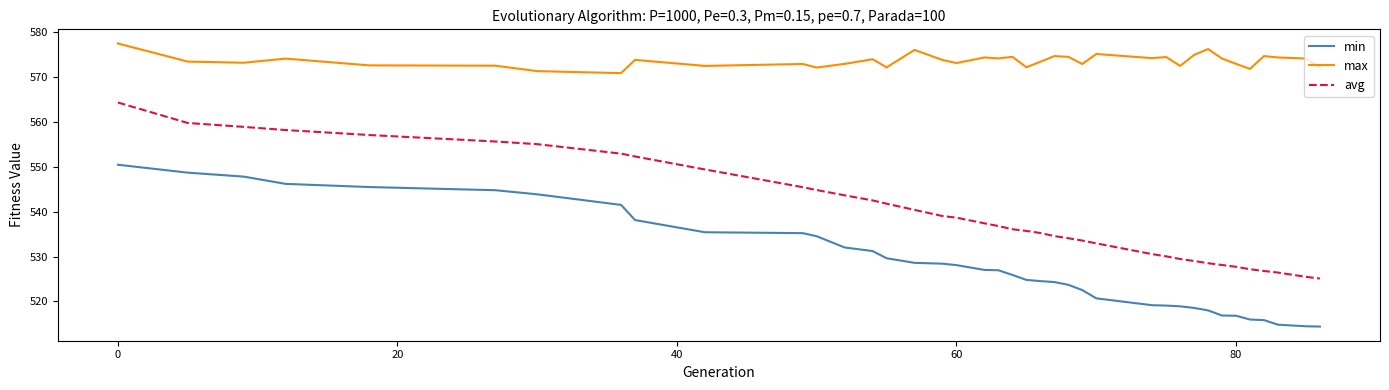

Rank the series by their maximum value, from lowest to highest.

min, avg, max